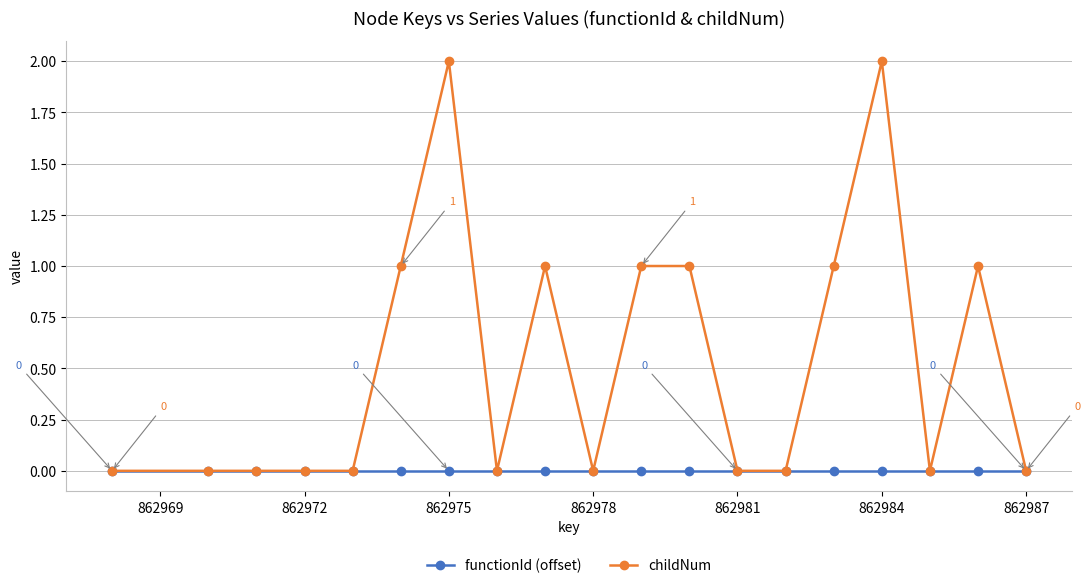

What is the greatest value displayed?

2